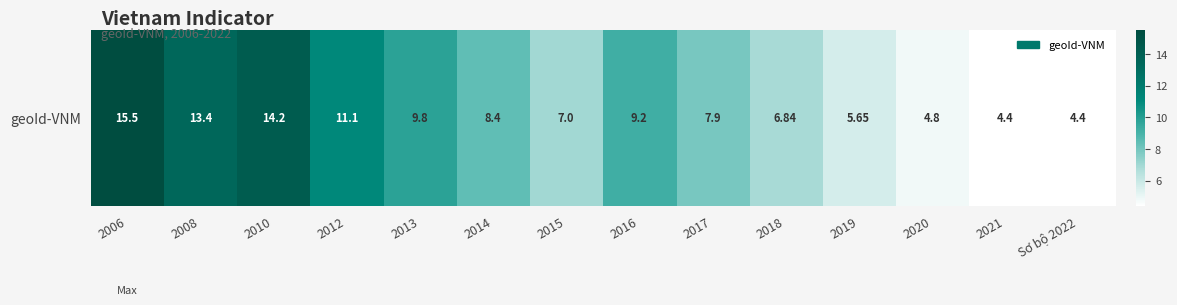

Which has a higher value, 2015 or 2019?

2015